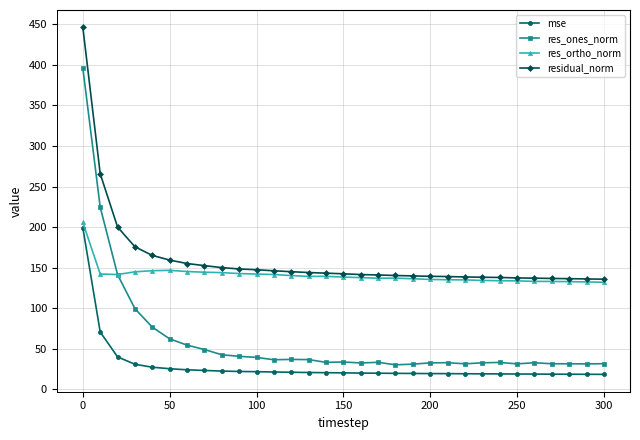

What is the value of the res_ones_norm point at the 2nd from the left?

224.6